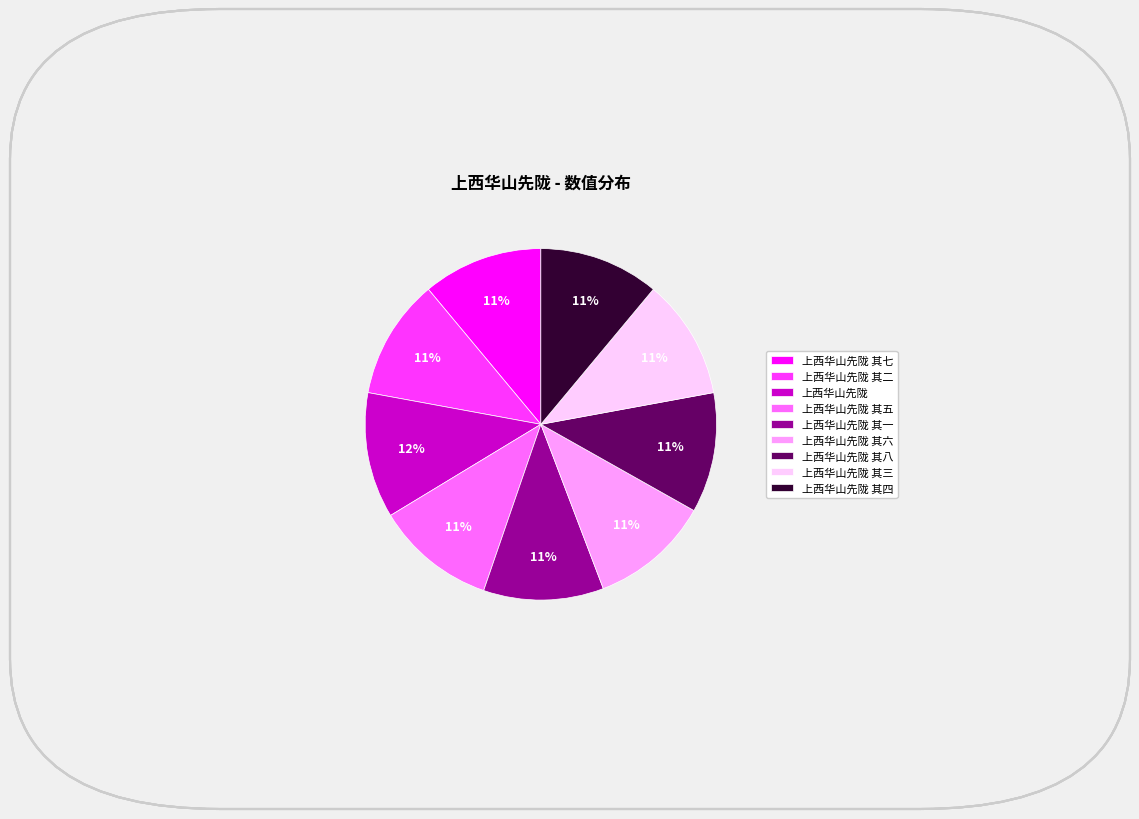

Is it true that 上西华山先陇 其四 is 3% of the pie?

False